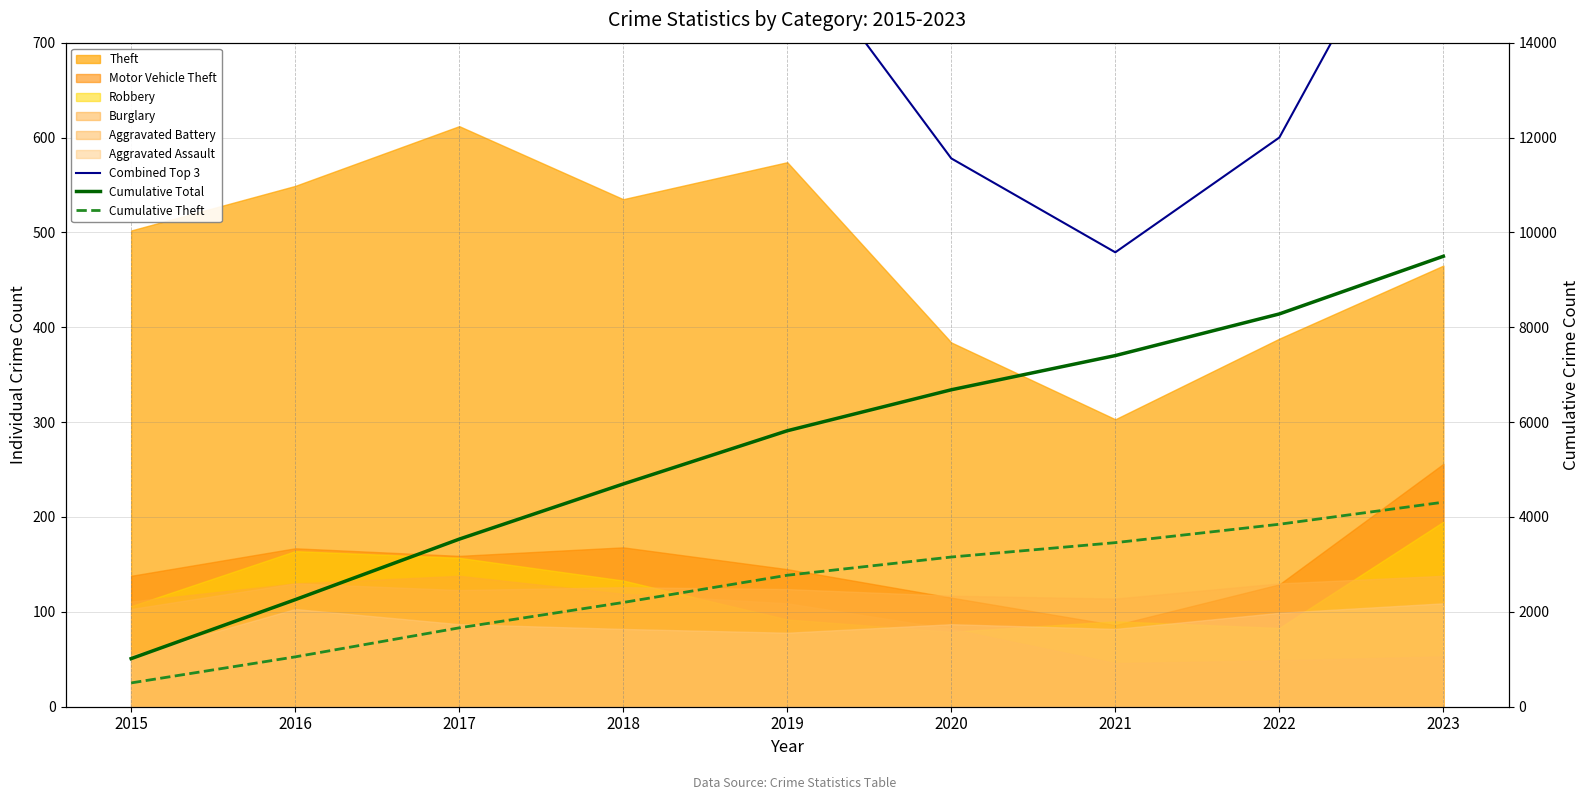

How many lines are shown in the chart?

3